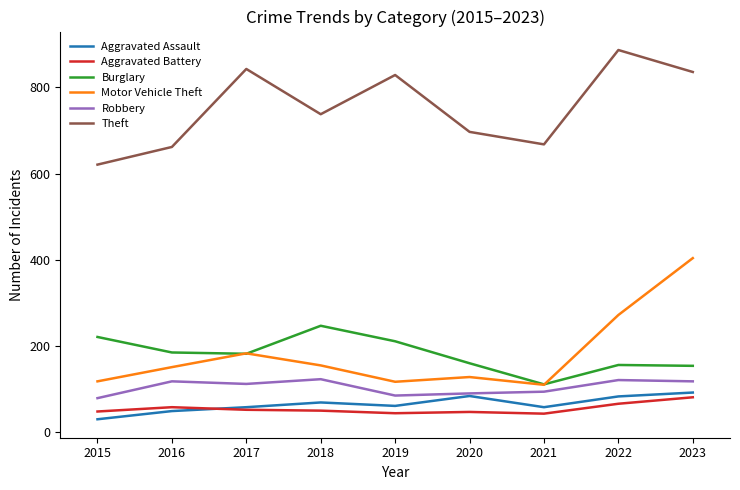

What is the smallest value displayed?

30